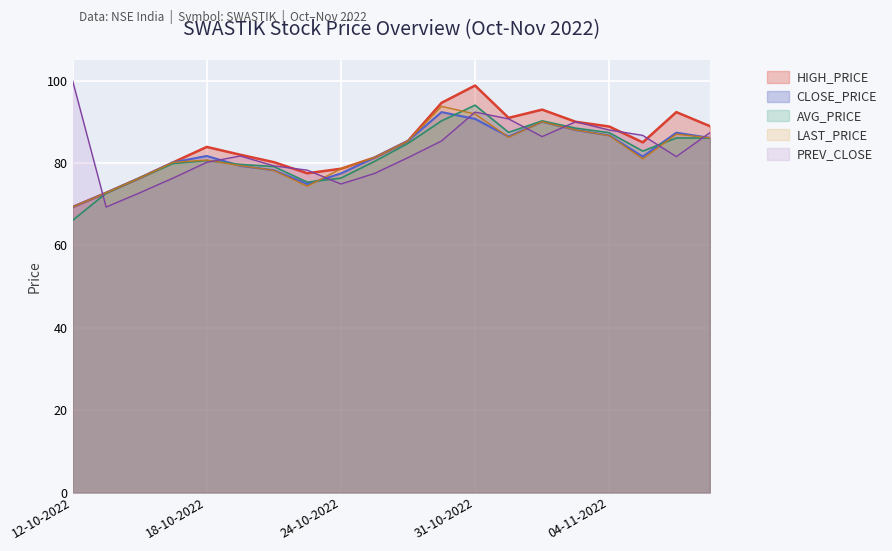

In HIGH_PRICE, how many points are higher than both neighbors (excluding endpoints)?

4